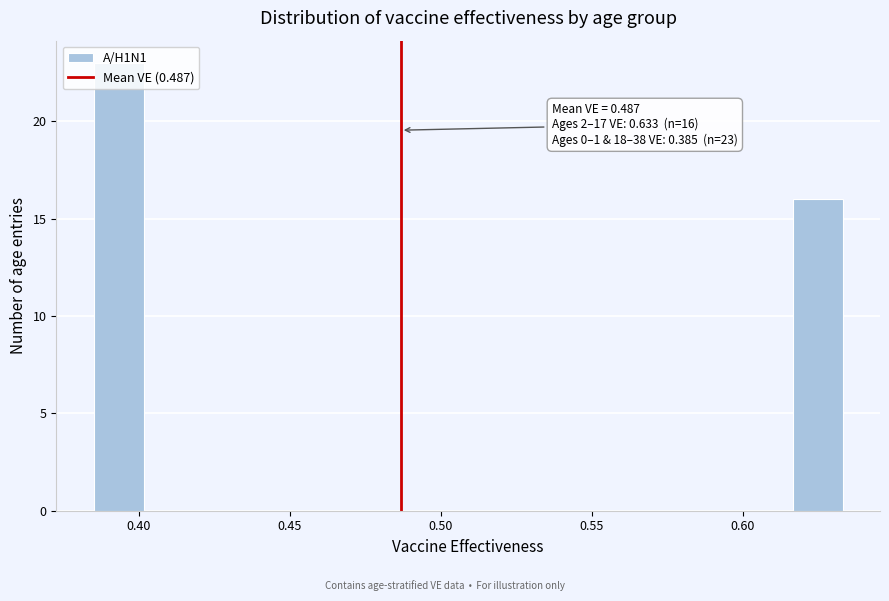

Around what value on the x-axis is the tallest bar? Give the approximate position of its centre, as read against the axis.

0.395